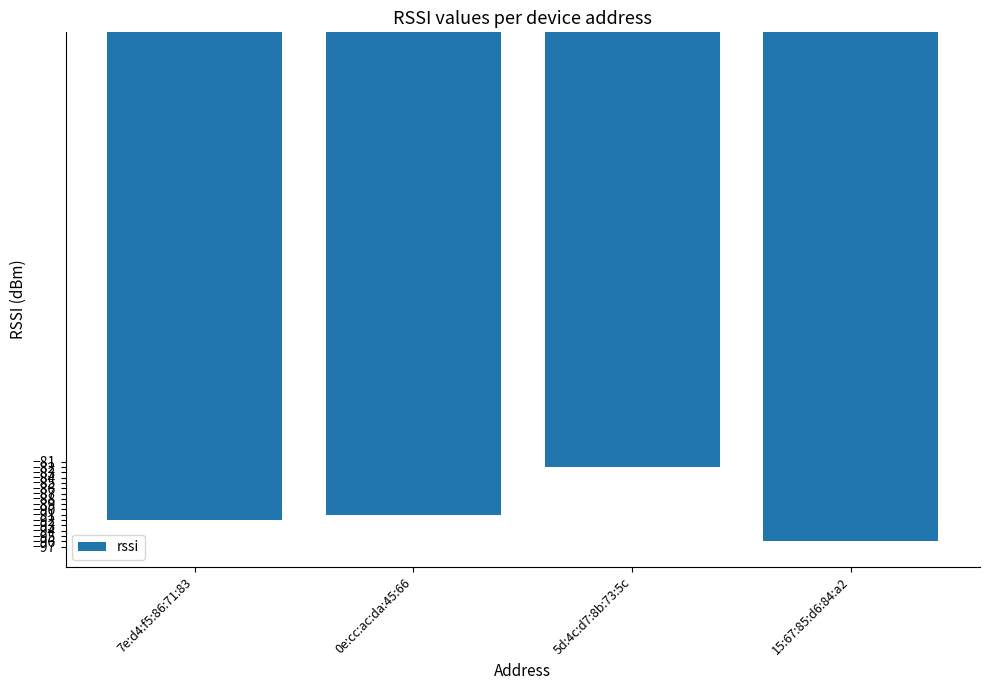

What is the difference between the values at 15:67:85:d6:84:a2 and 5d:4c:d7:8b:73:5c?

14